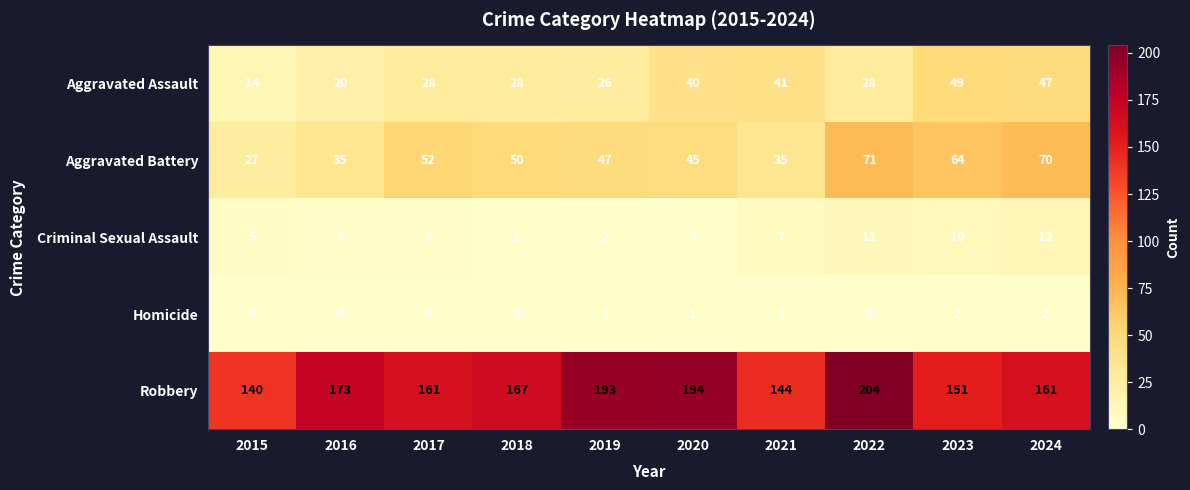

Which series changed the most between 2019 and 2023?

Robbery